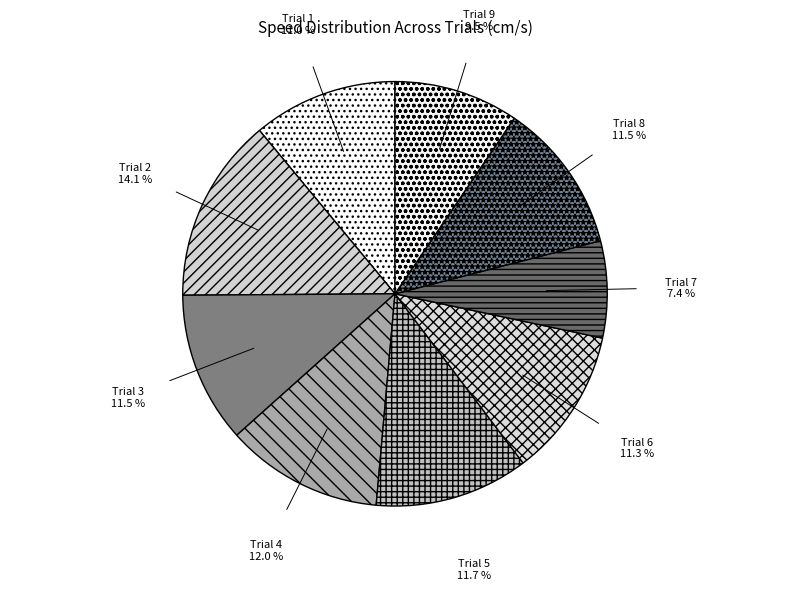

True or false: Trial 4 accounts for 12% of the total.

True